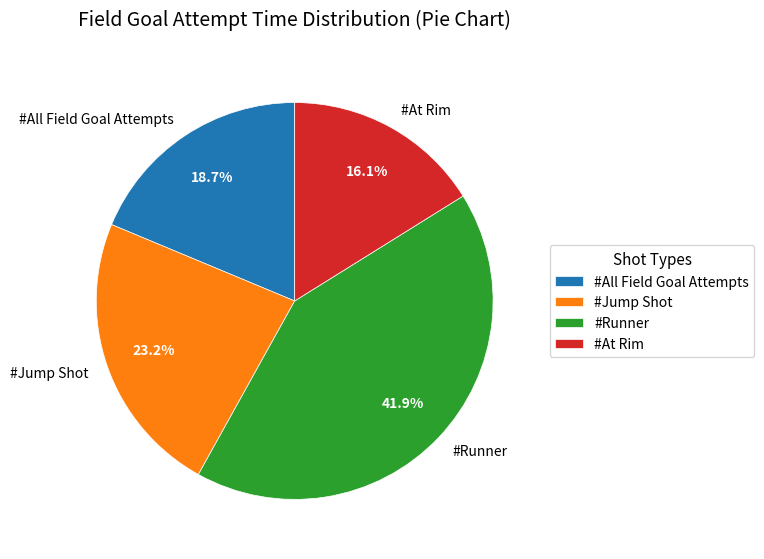

Do #All Field Goal Attempts and #Jump Shot together represent more than half of the pie?

No